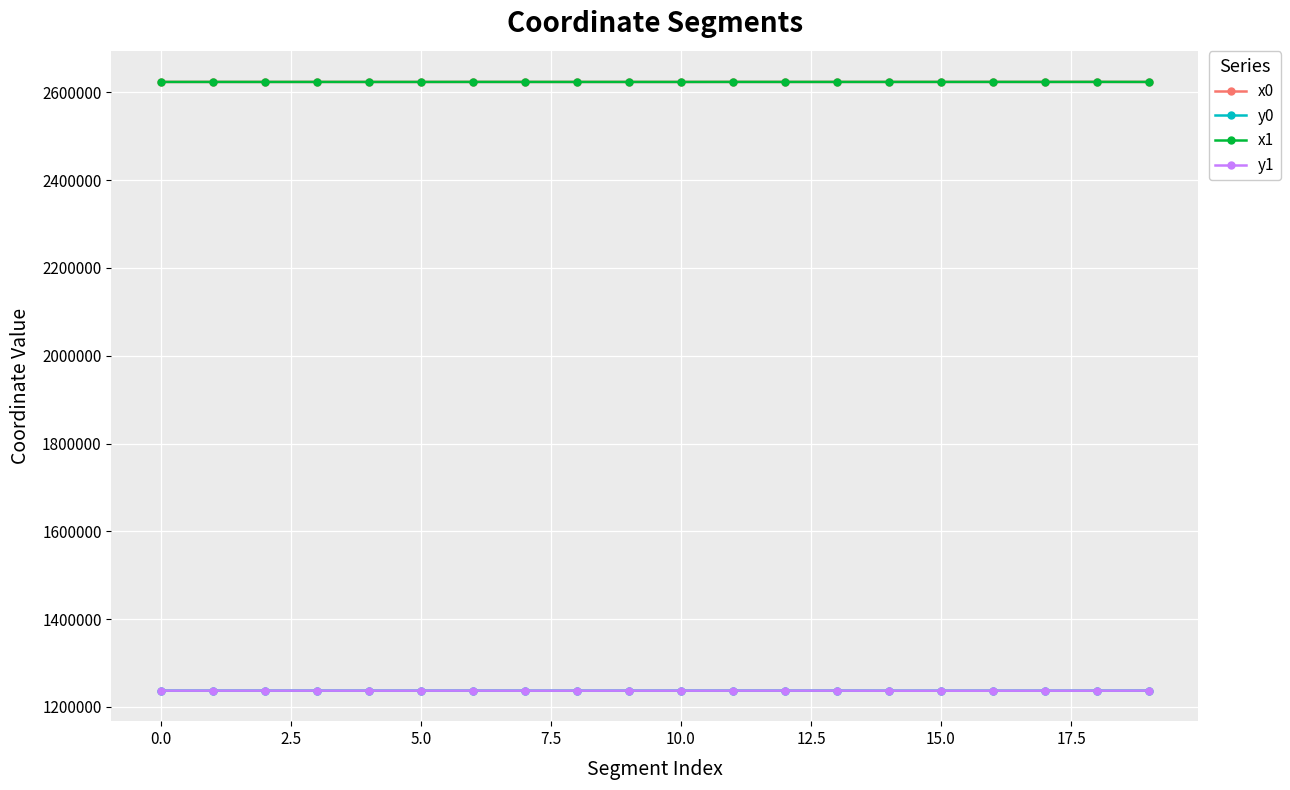

What is the value of the x0 point at the 12th from the left?

2623928.4